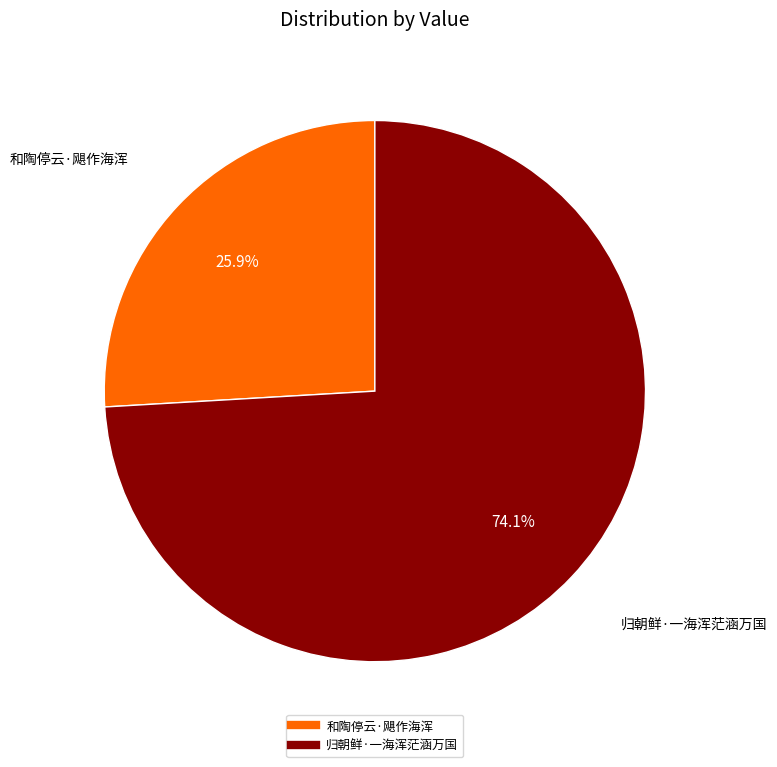

True or false: 归朝鲜·一海浑茫涵万国 accounts for 64% of the total.

False